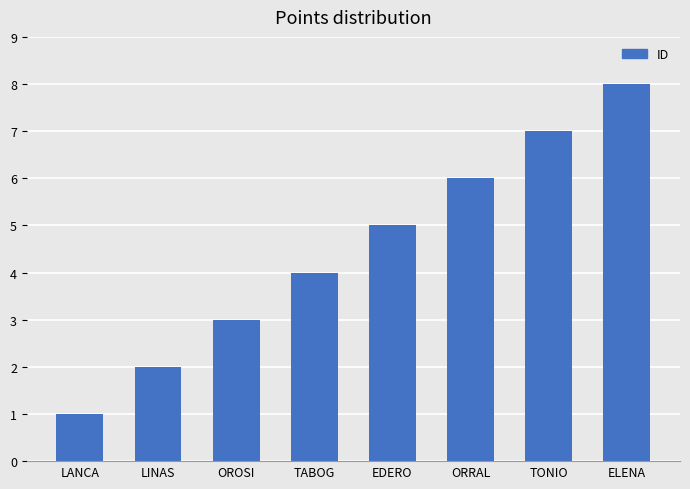

Read the value at LANCA.

1